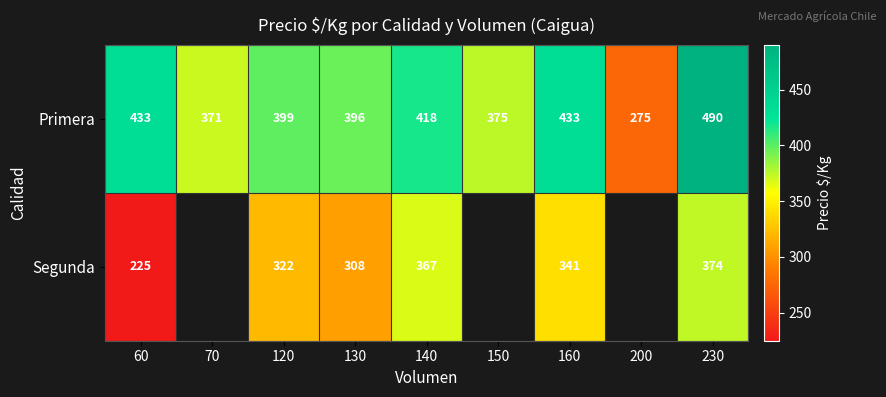

Which has a higher value, 120 or 200?

120